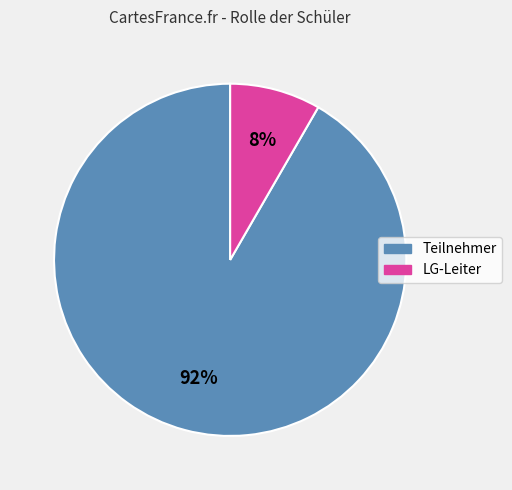

To the nearest percent, what portion does LG-Leiter represent?

8%